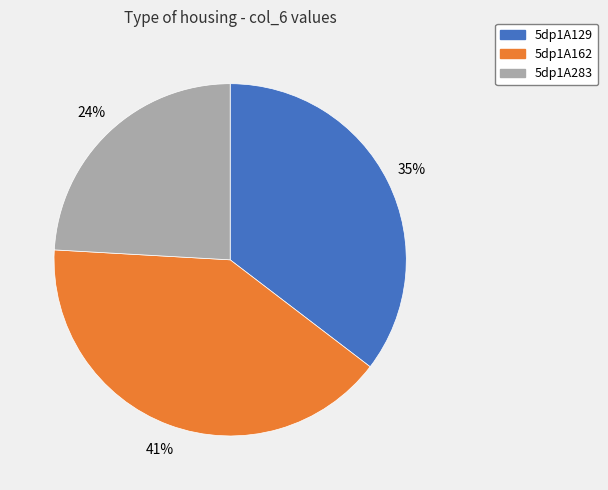

What percentage is the 5dp1A162 slice, to the nearest percent?

41%